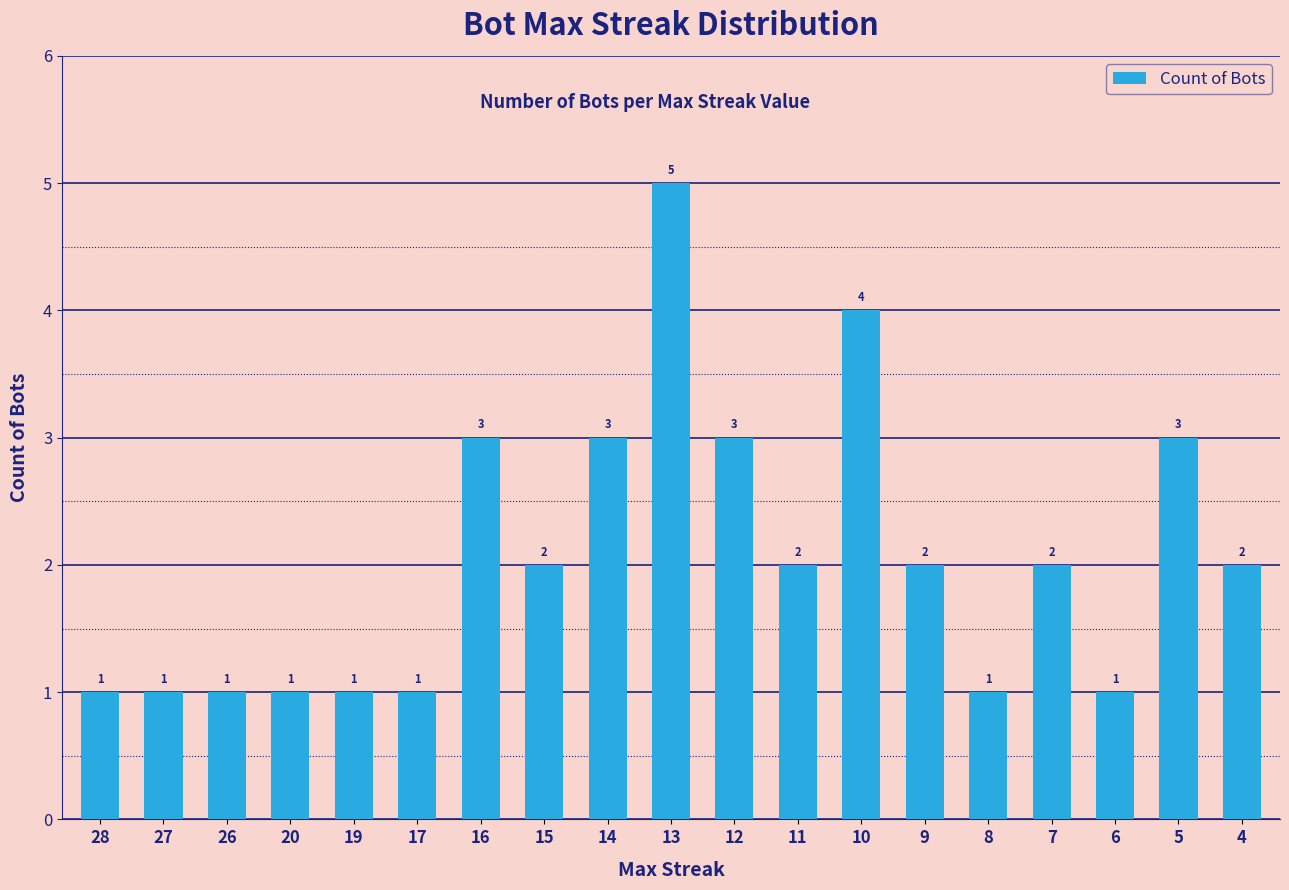

Count the values in the range 1 to 3.

17